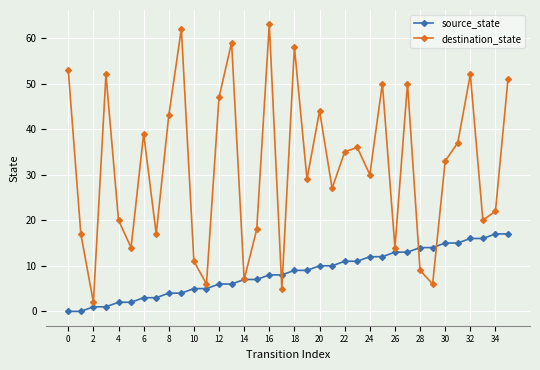

List the series in order of their overall mean, highest first.

destination_state, source_state